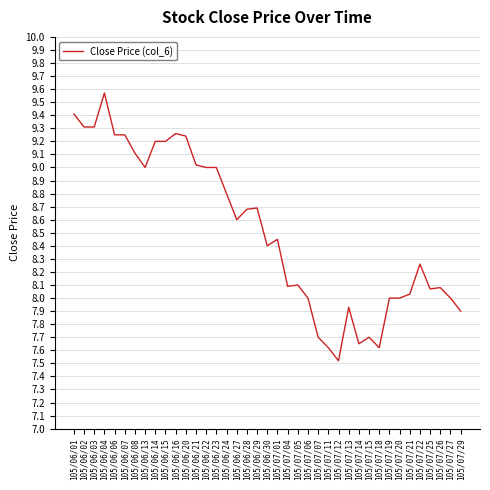

Where is the first local maximum?

105/06/04